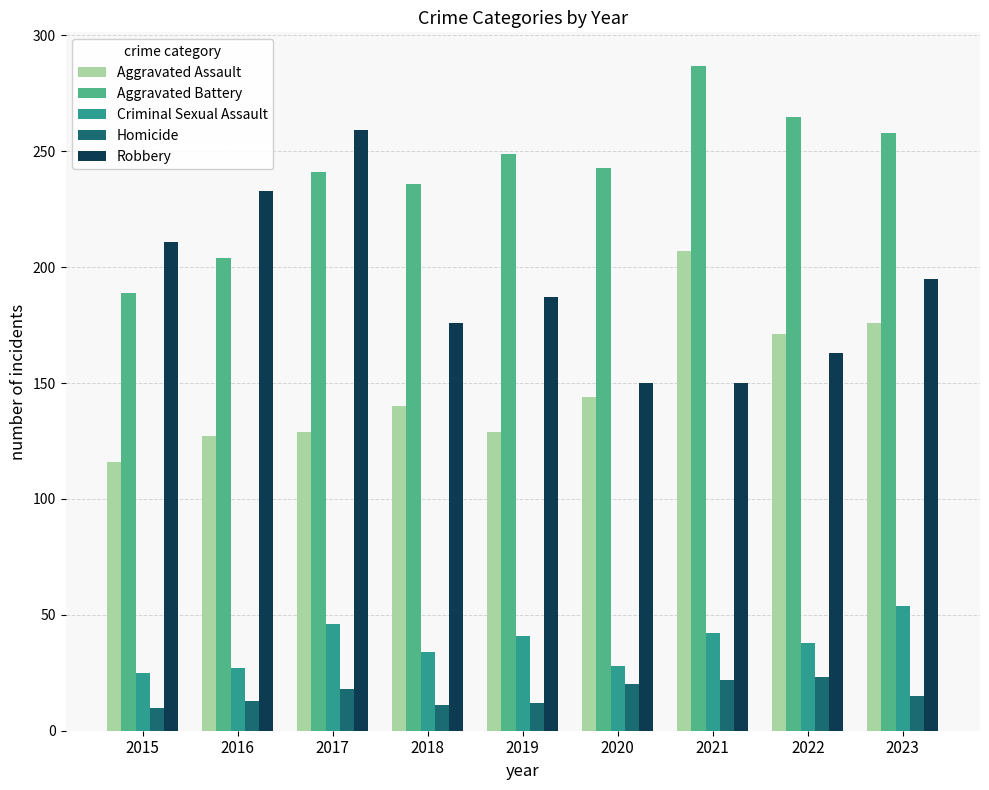

Count the number of categories in the chart.

9